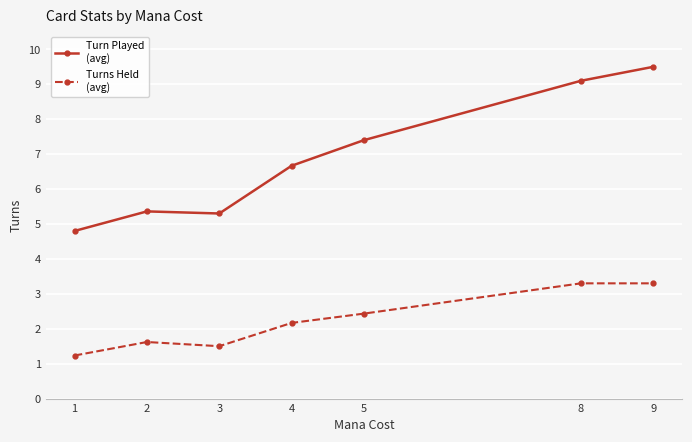

What is the difference between the highest and lowest values at 9?

6.2